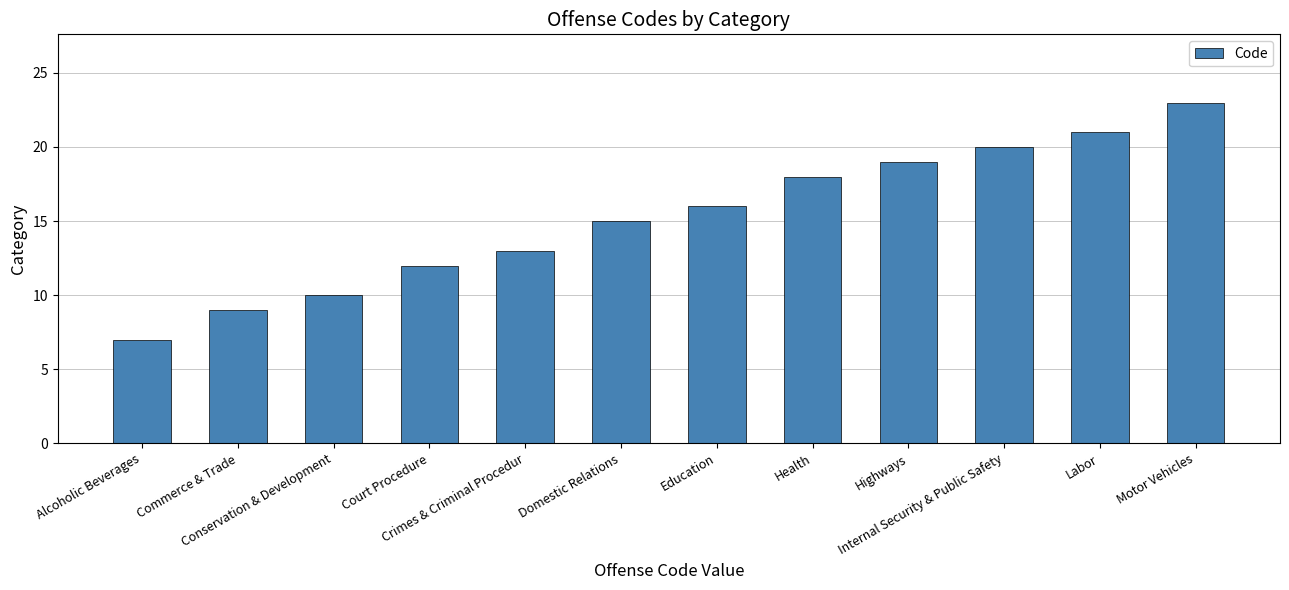

What is the label of the 8th bar from the right?

Crimes & Criminal Procedur